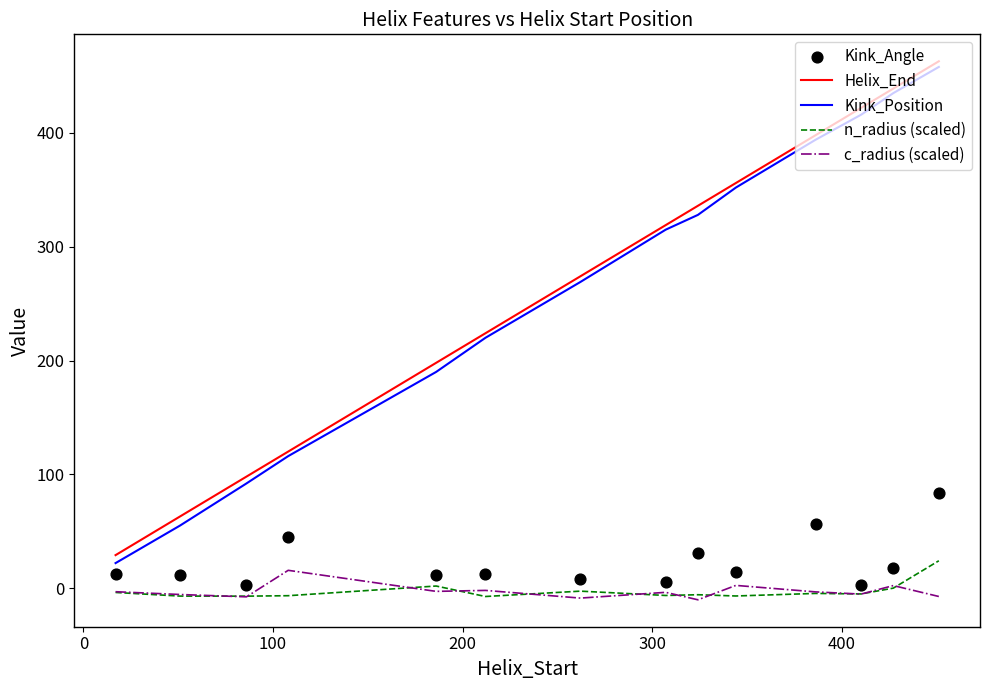

Which series reaches the maximum Y coordinate?

Helix_End